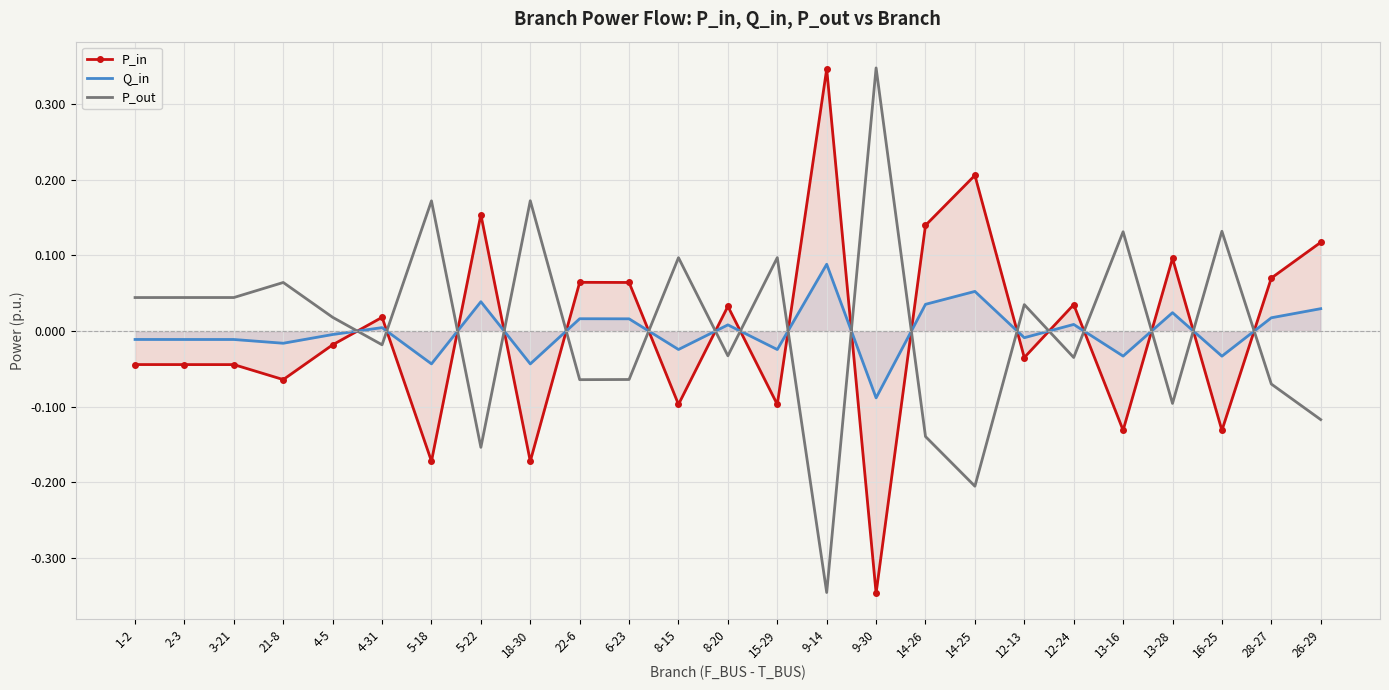

The value of P_out at 4-31 is -0.0. True or false?

False